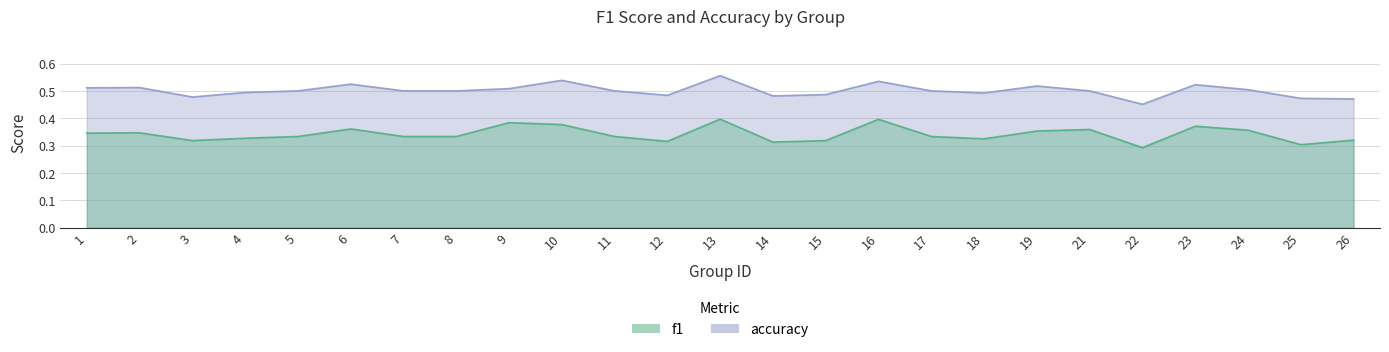

At how many categories does at least one series exceed 0?

25